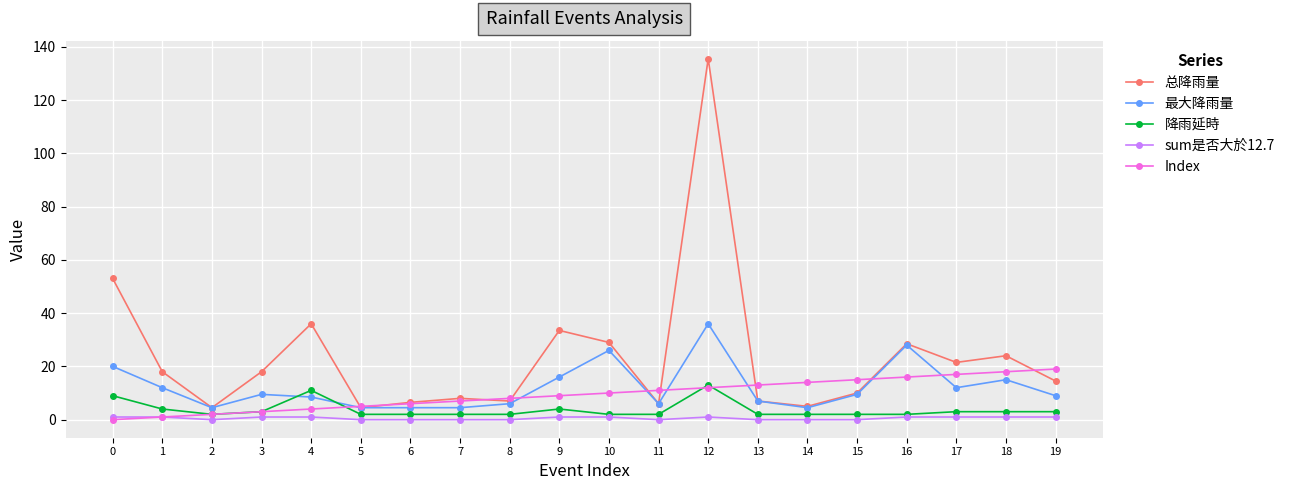

After their last crossing, which series has the higher values: 最大降雨量 or 降雨延時?

最大降雨量